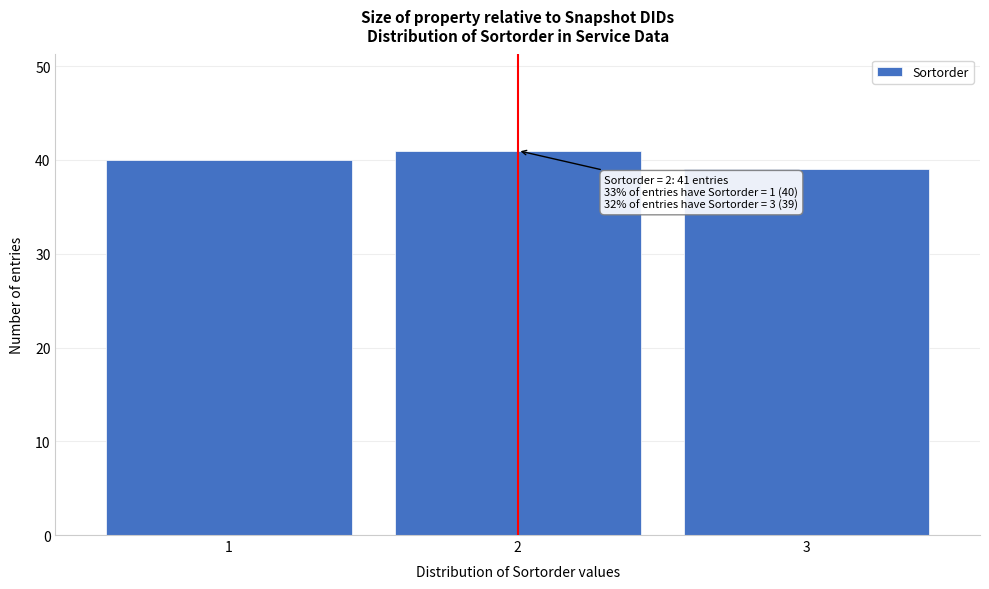

Reading left to right, what are all the values shown in this chart?

40	41	39